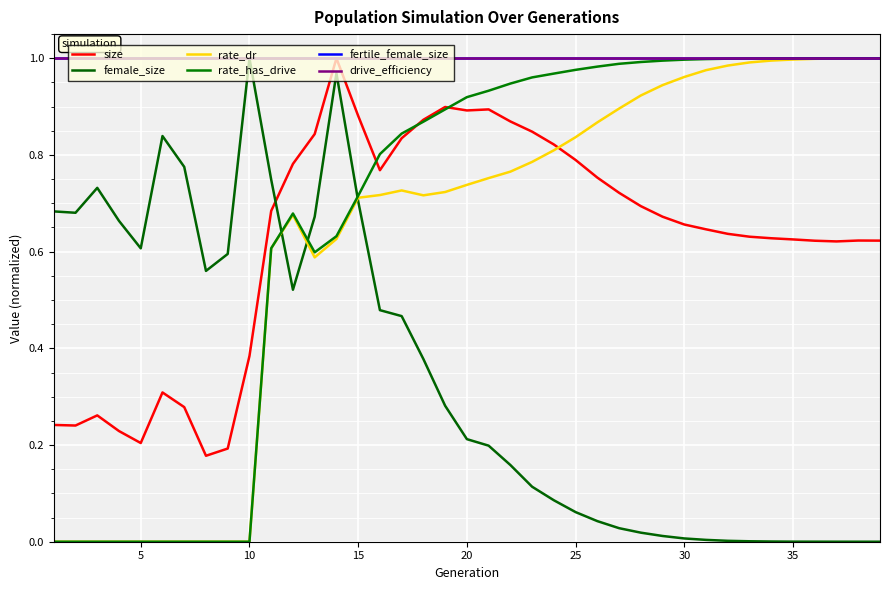

What is the value of the size point at the 5th from the left?

0.2